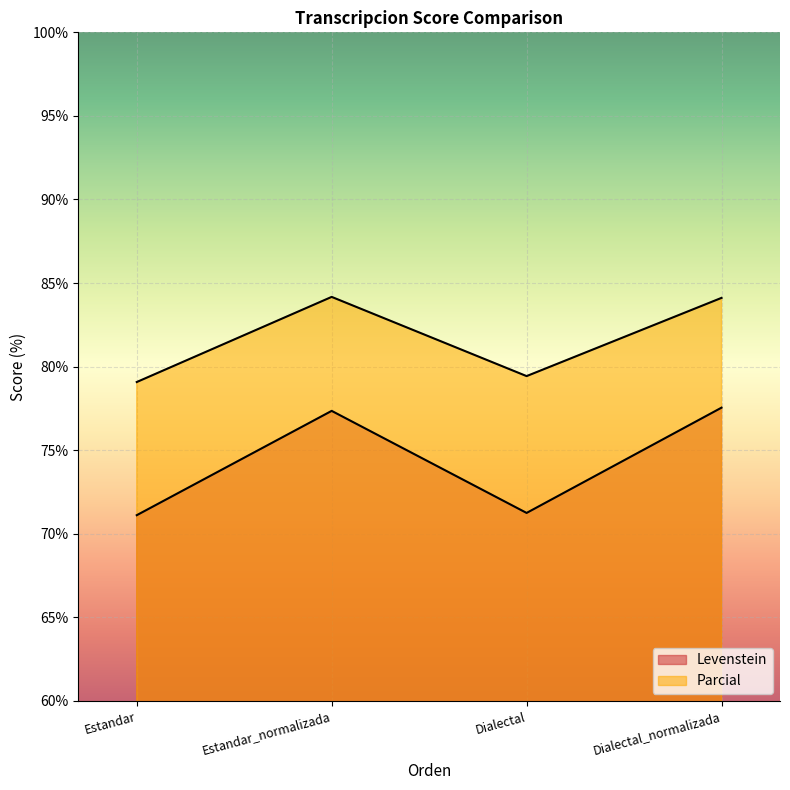

Between Dialectal and Estandar_normalizada, which is larger?

Estandar_normalizada